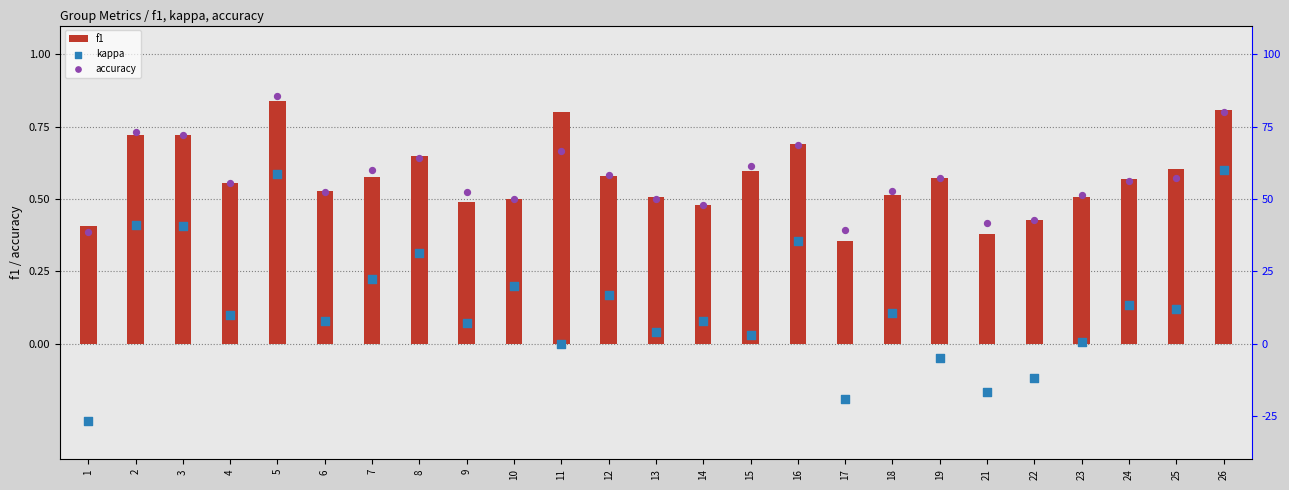

What is the total value across all series at 26?

2.2